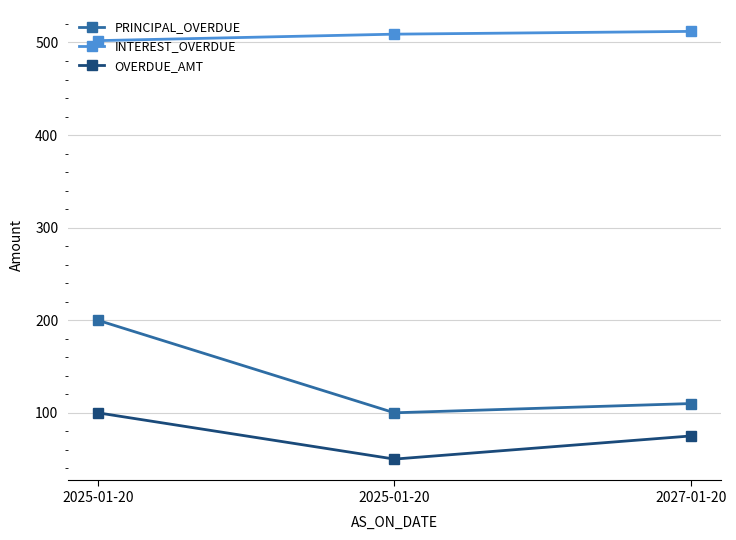

How many lines are shown in the chart?

3